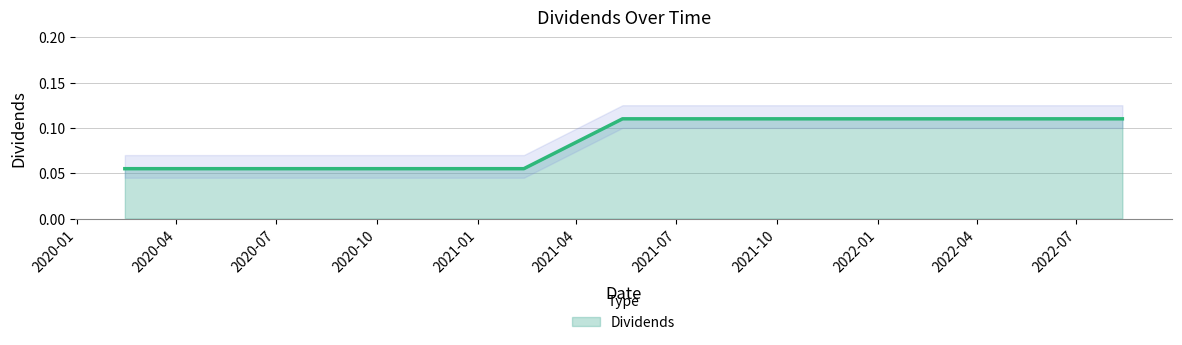

Reading left to right, what are all the values shown in this chart?

0.1	0.1	0.1	0.1	0.1	0.1	0.1	0.1	0.1	0.1	0.1